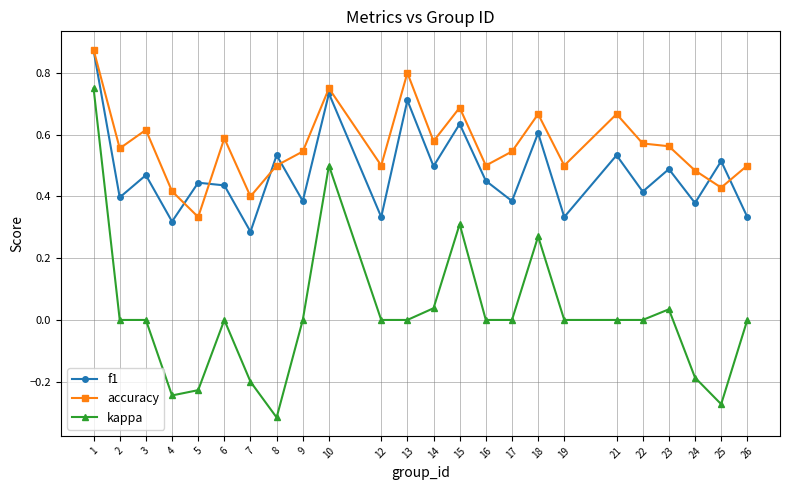

The value of kappa at 5 is -0.2. True or false?

True